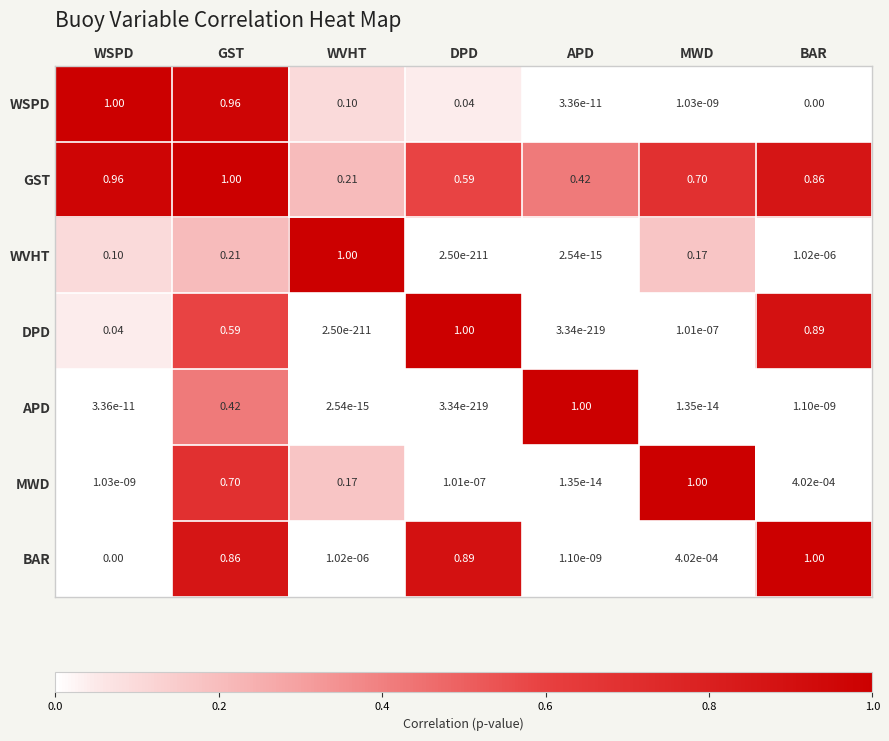

At which category is the sum across all series the highest?

GST